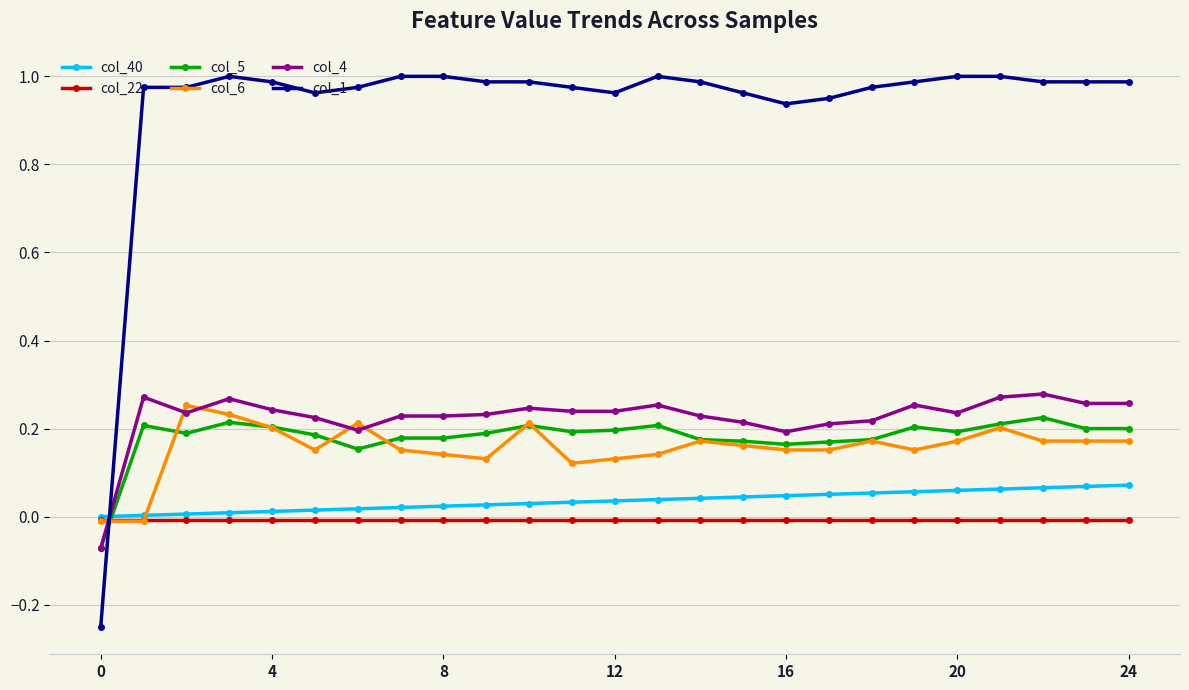

Which series has the largest total across all categories?

col_1